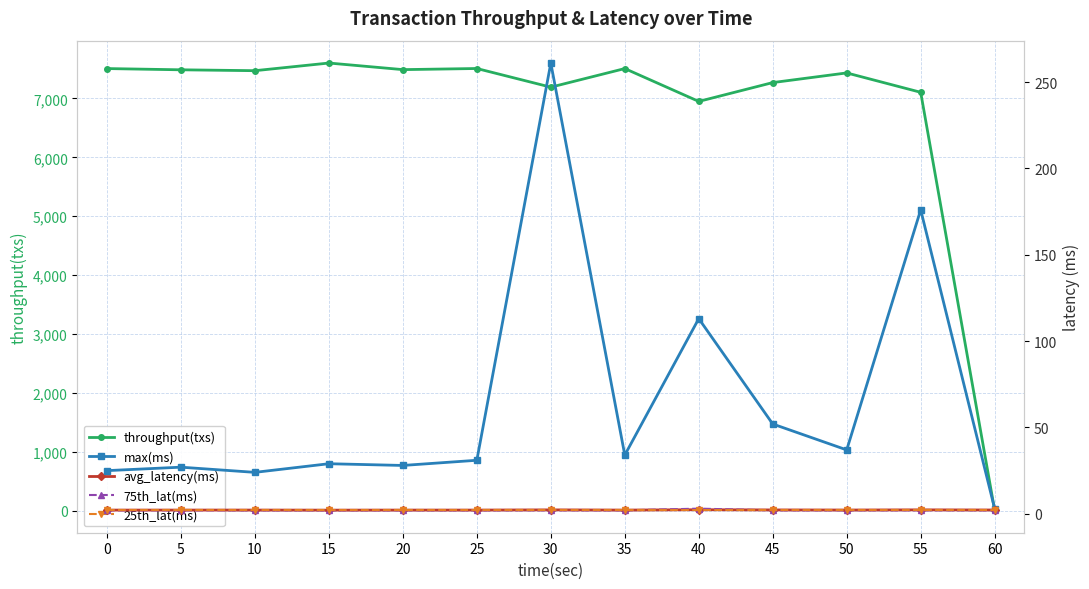

Reading left to right, extract all data points from this chart.

throughput(txs): 0=7508.0	5=7487.0	10=7472.0	15=7602.0	20=7490.0	25=7509.0	30=7192.0	35=7508.0	40=6950.0	45=7270.0	50=7434.0	55=7105.0	60=5.0
max(ms): 0=25.0	5=27.0	10=24.0	15=29.0	20=28.0	25=31.0	30=261.0	35=34.0	40=113.0	45=52.0	50=37.0	55=176.0	60=3.0
avg_latency(ms): 0=2.2	5=2.2	10=2.2	15=2.1	20=2.2	25=2.2	30=2.3	35=2.2	40=2.4	45=2.2	50=2.2	55=2.3	60=2.2
75th_lat(ms): 0=2.0	5=2.0	10=2.0	15=2.0	20=2.0	25=2.0	30=2.0	35=2.0	40=3.0	45=2.0	50=2.0	55=2.0	60=2.0
25th_lat(ms): 0=2.0	5=2.0	10=2.0	15=2.0	20=2.0	25=2.0	30=2.0	35=2.0	40=2.0	45=2.0	50=2.0	55=2.0	60=2.0